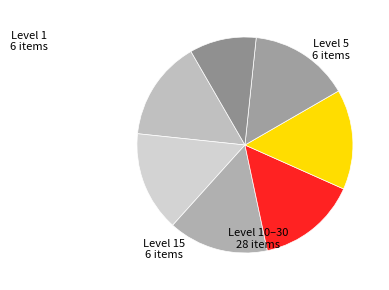

How many slices are in this pie chart?

7